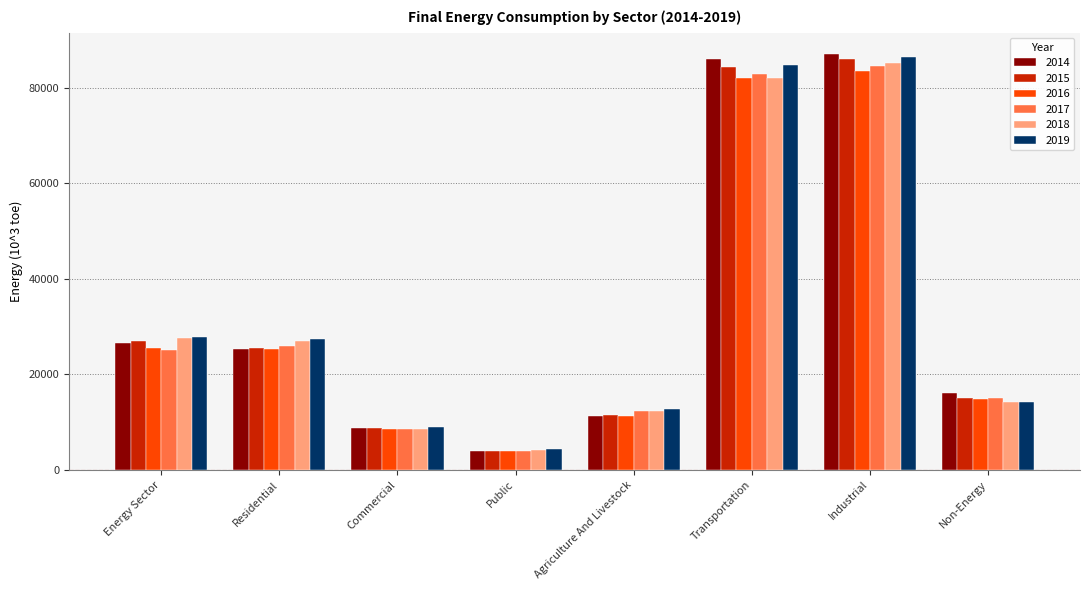

What is the sum of the 2015 values at Commercial and Industrial?

94580.0